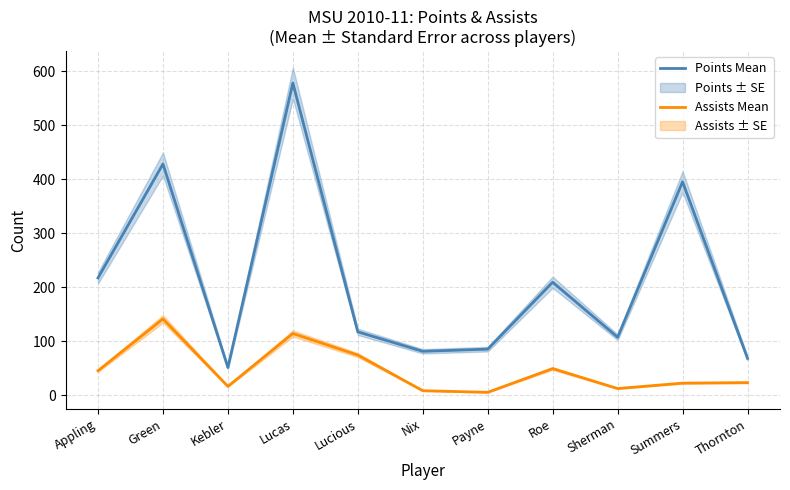

Is this an area chart (filled region under the line)?

No